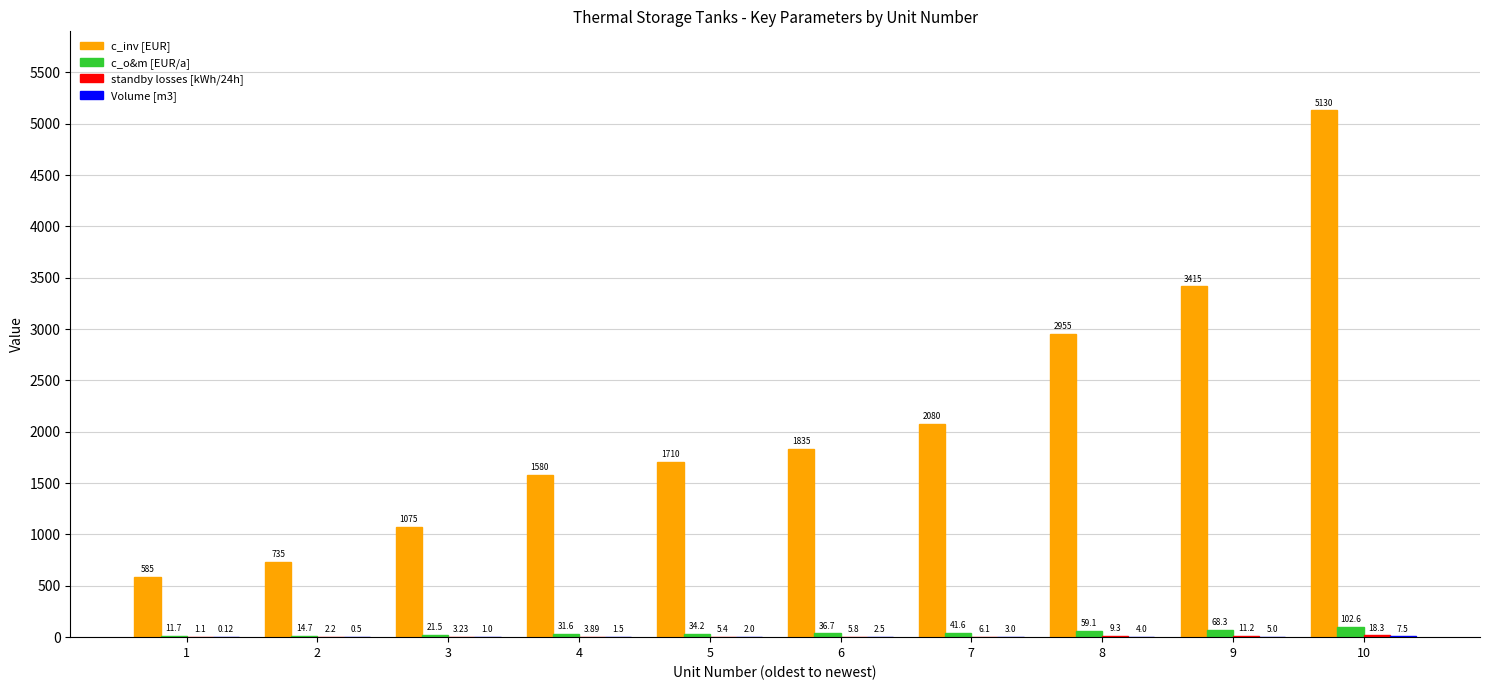

How many groups of bars are there?

10